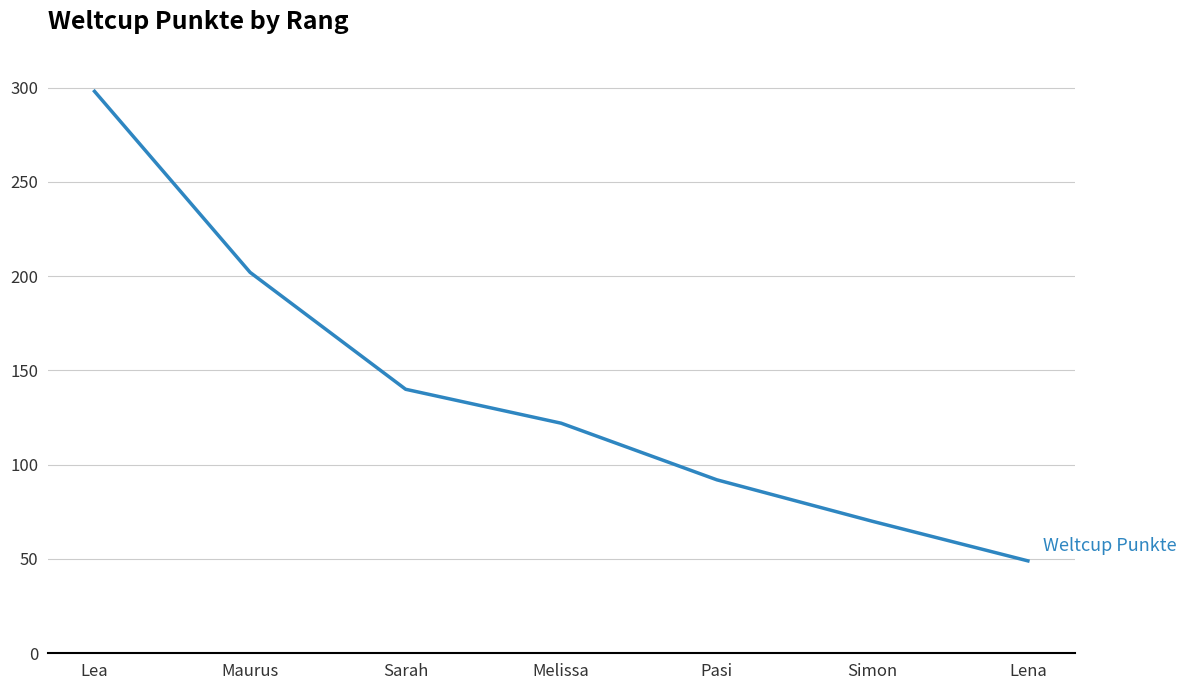

At which label does the data first exceed 122?

Lea